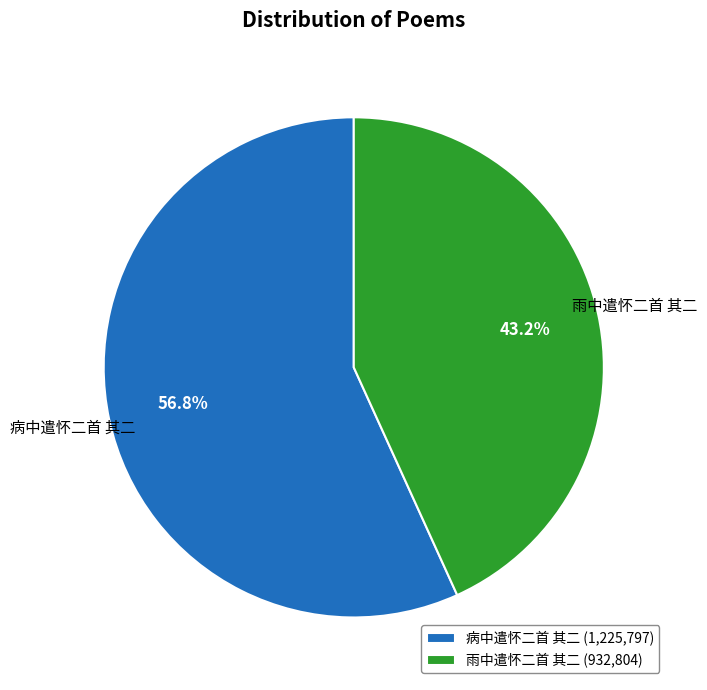

Which has a higher value, 雨中遣怀二首 其二 or 病中遣怀二首 其二?

病中遣怀二首 其二